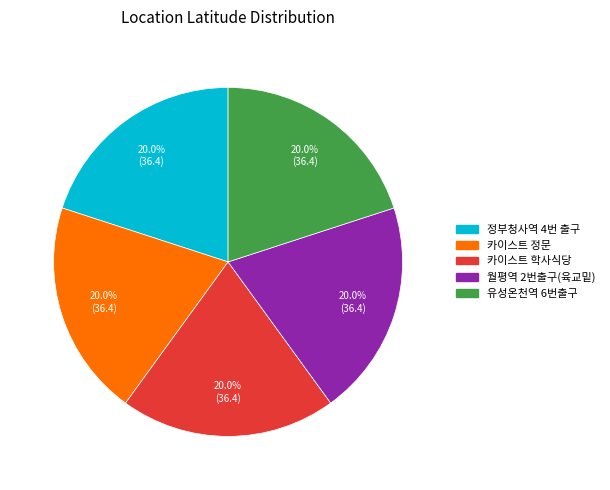

What is the total percentage of 정부청사역 4번 출구 and 월평역 2번출구(육교밑)?

40.0%